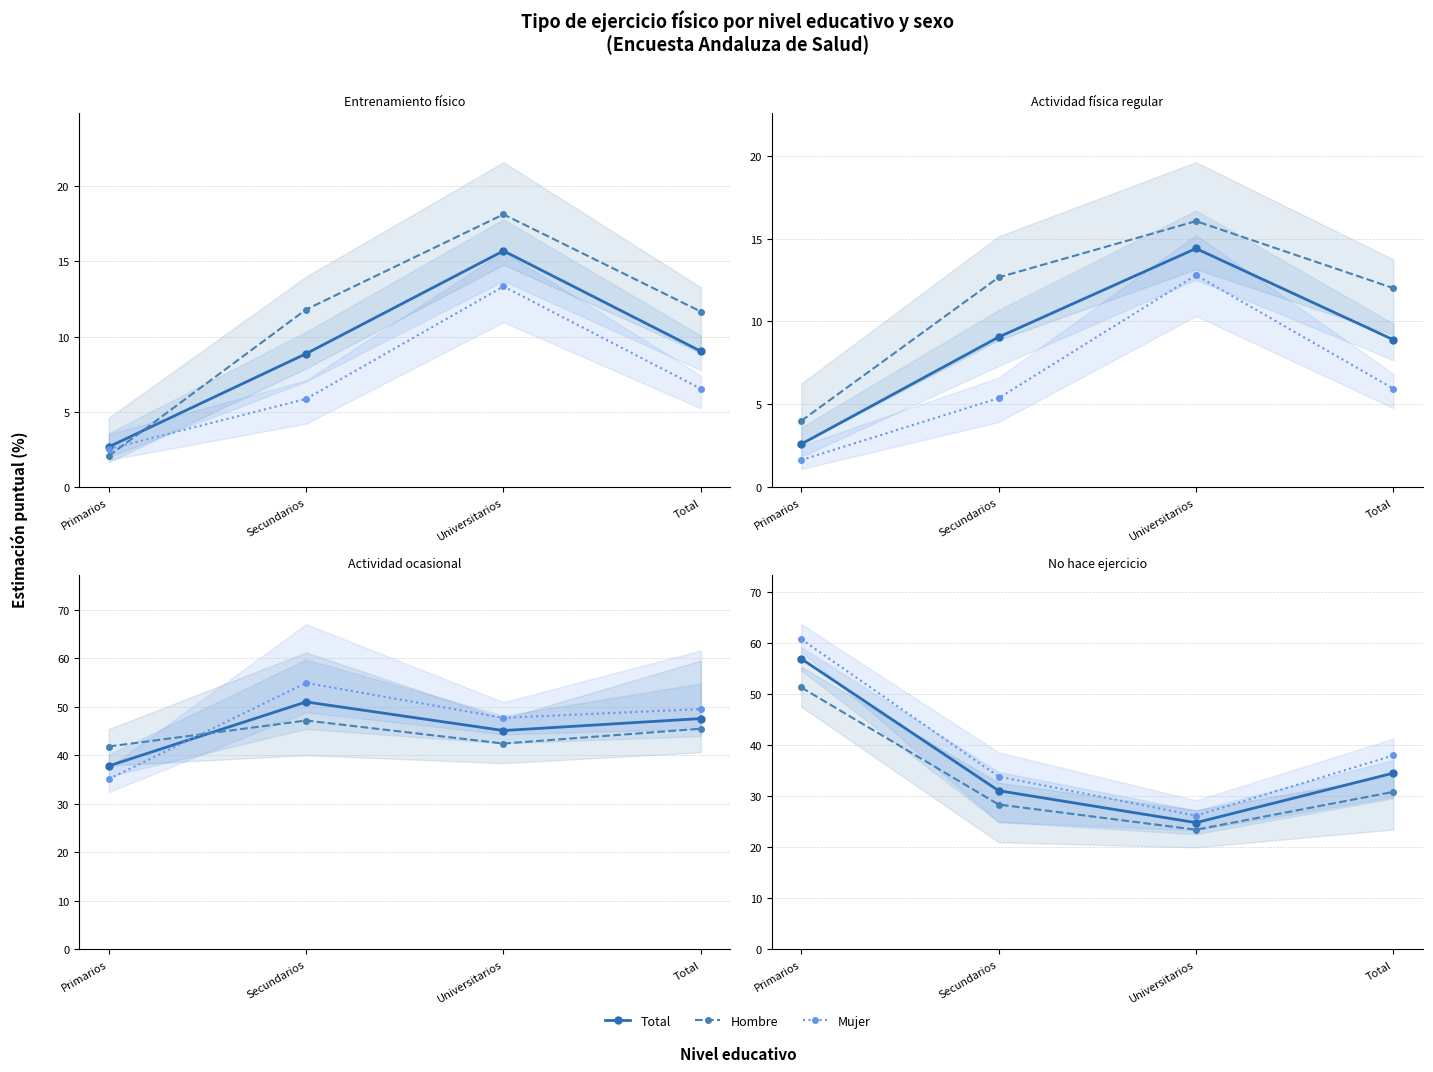

At which category is the sum across all series the highest?

Primarios